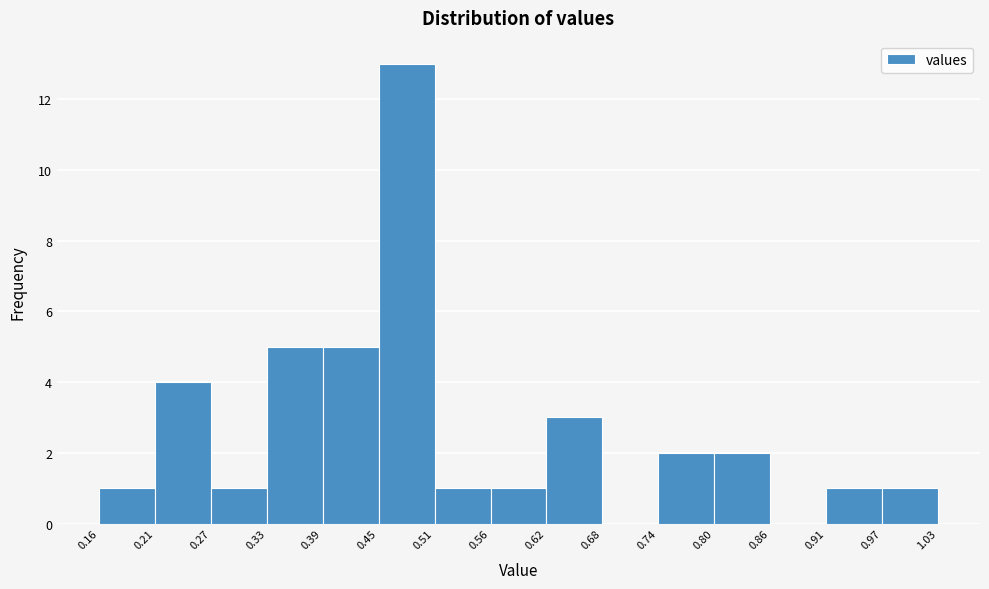

How tall is the bar that spans 0.56 to 0.62 on the x-axis? The values are not printed on the chart, so give them approximately, as read against the axis.

1